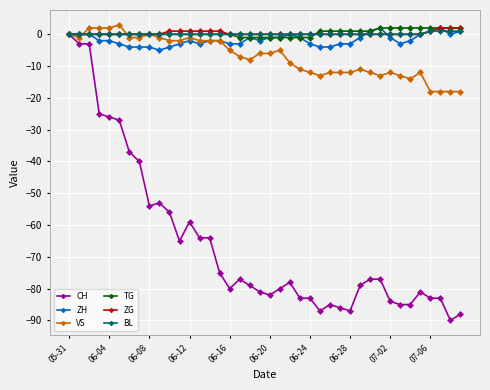

True or false: ZH has more than 0 interior local peaks.

True